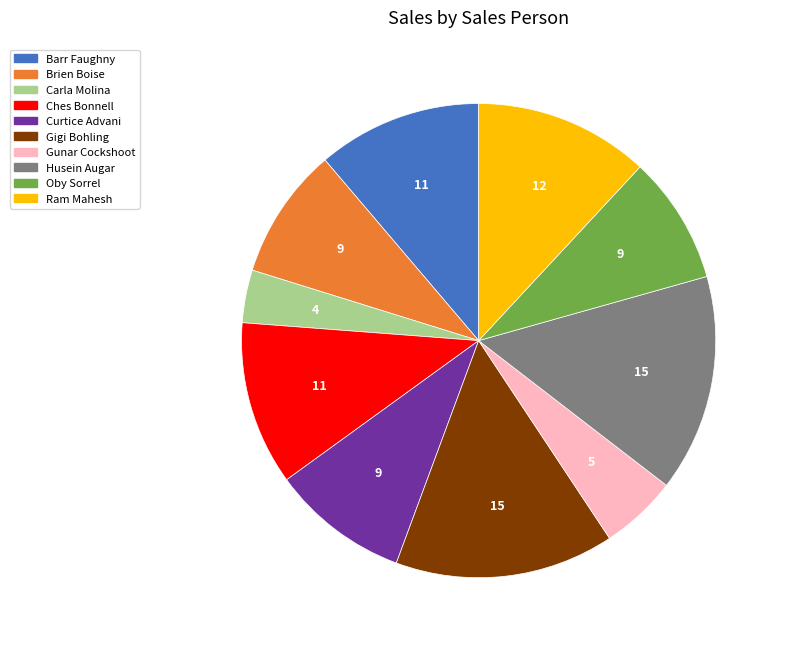

Is Husein Augar the majority of the pie?

No